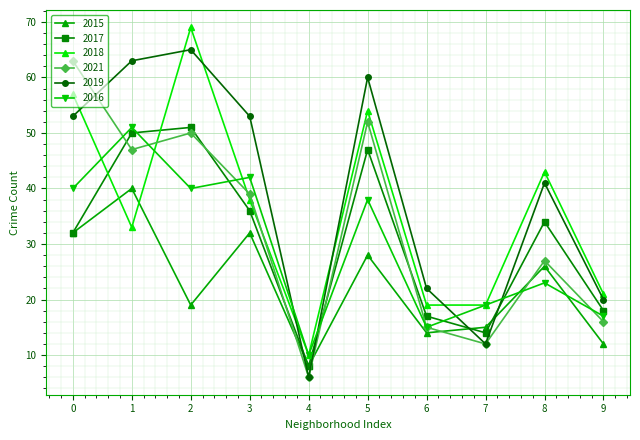

What are all the series names shown in the legend?

2015, 2017, 2018, 2021, 2019, 2016